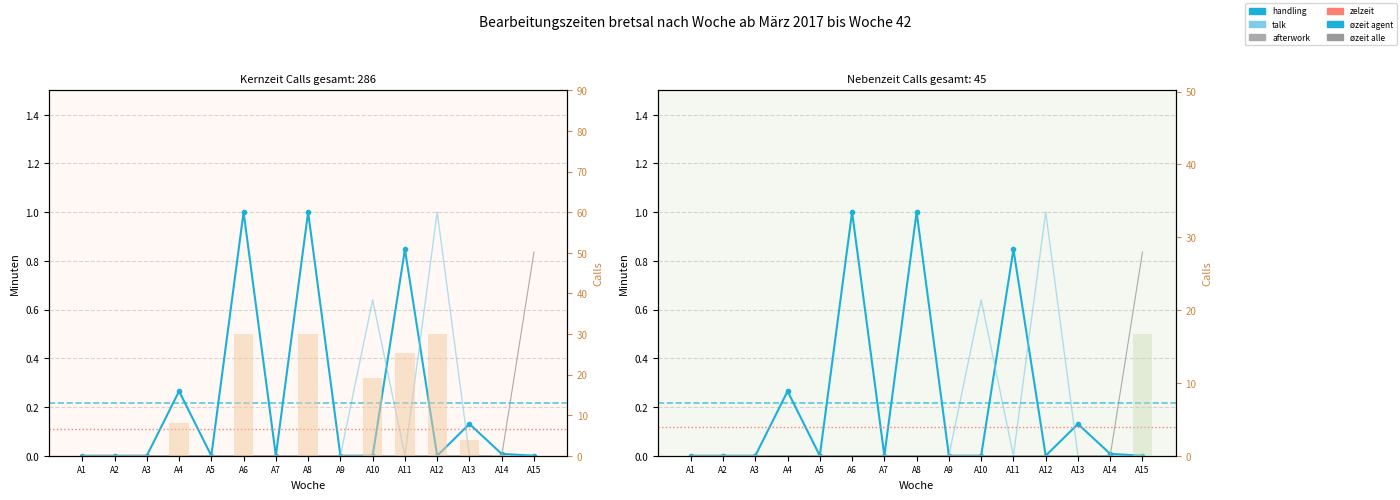

At how many categories does at least one series exceed 0?

9